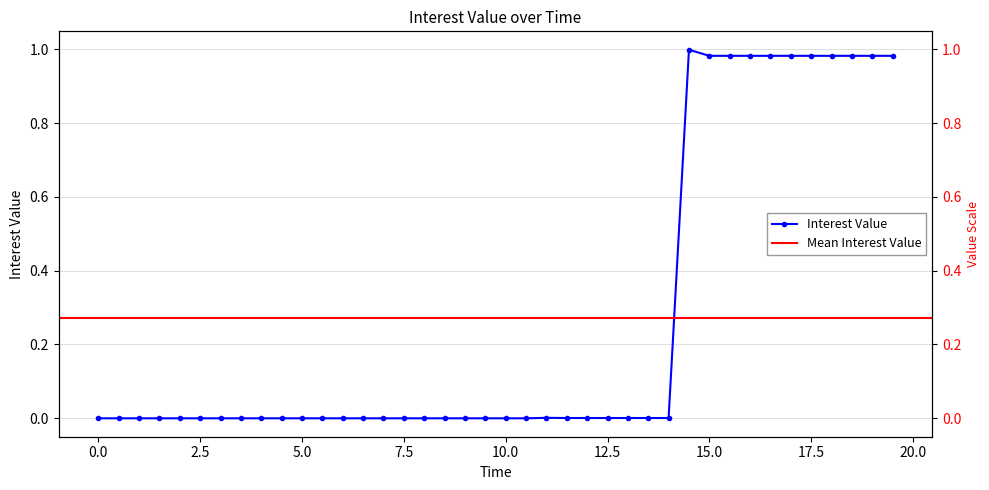

The chart shows a value of 0.0 at 7.5. True or false?

True